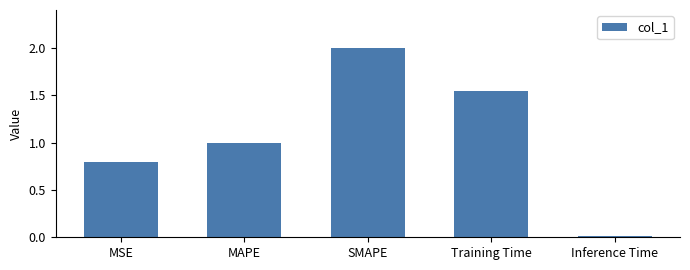

How many values are below 1?

2